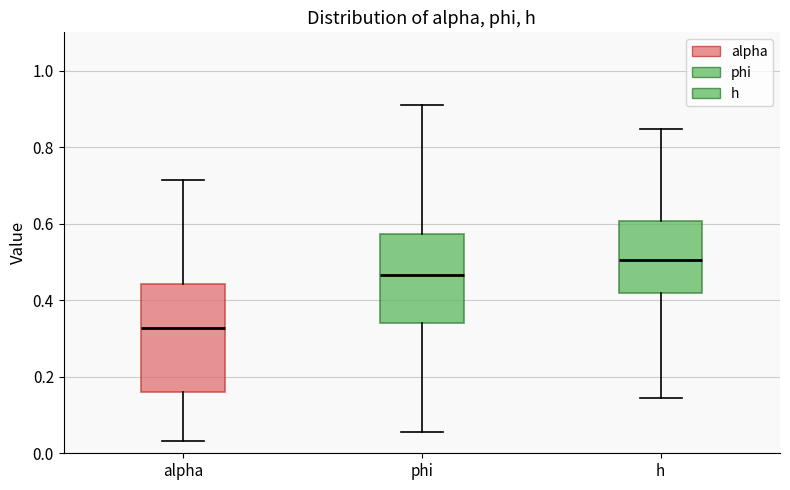

Reading left to right, read every box against the y-axis: the position of its median line, the range the box covers, and the ends of its whiskers. The values are not printed on the chart, so give them approximately, as read against the axis.

alpha: median 0.32, box 0.16 to 0.44, whiskers 0.04 to 0.72
phi: median 0.46, box 0.34 to 0.58, whiskers 0.06 to 0.92
h: median 0.50, box 0.42 to 0.60, whiskers 0.14 to 0.84